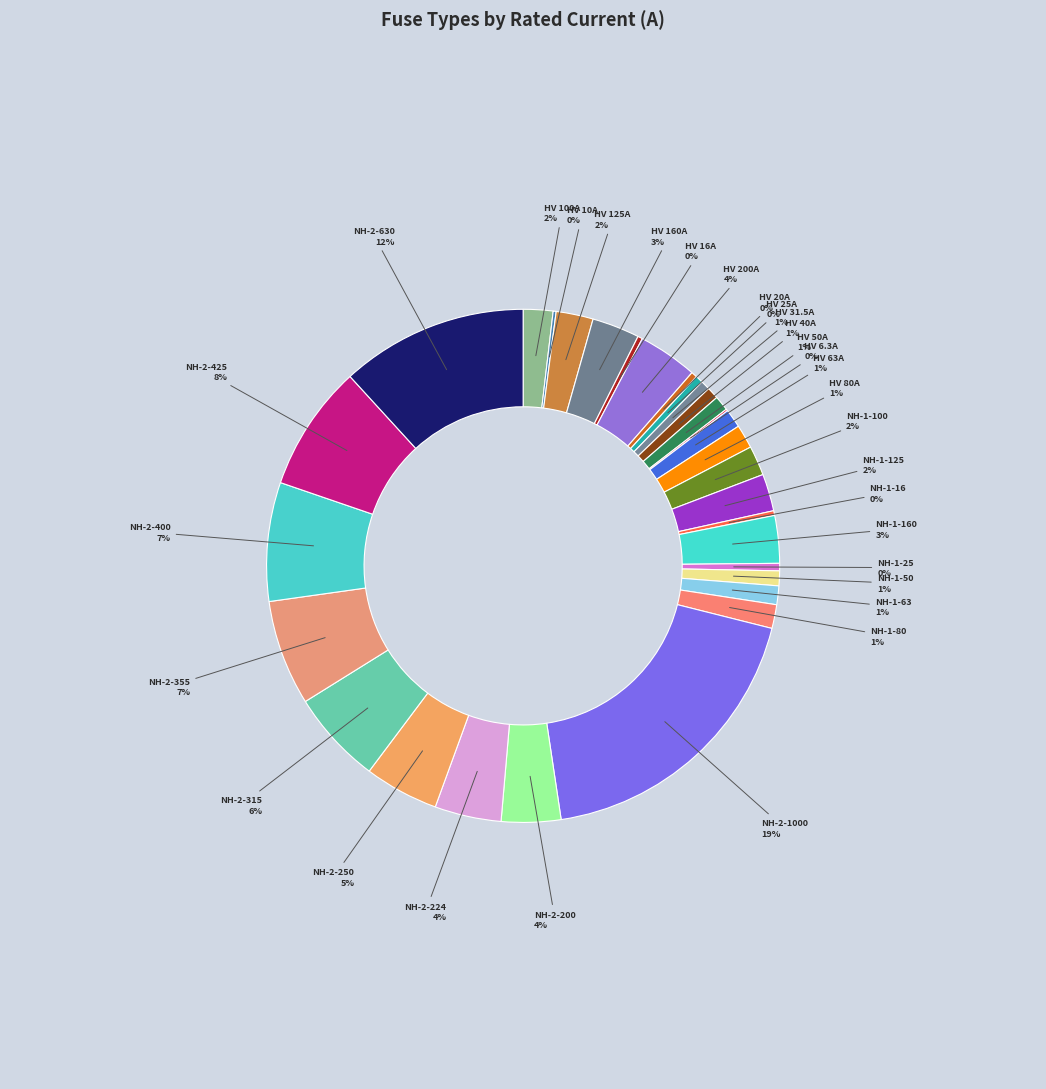

What is the largest slice in the pie chart?

NH-2-1000